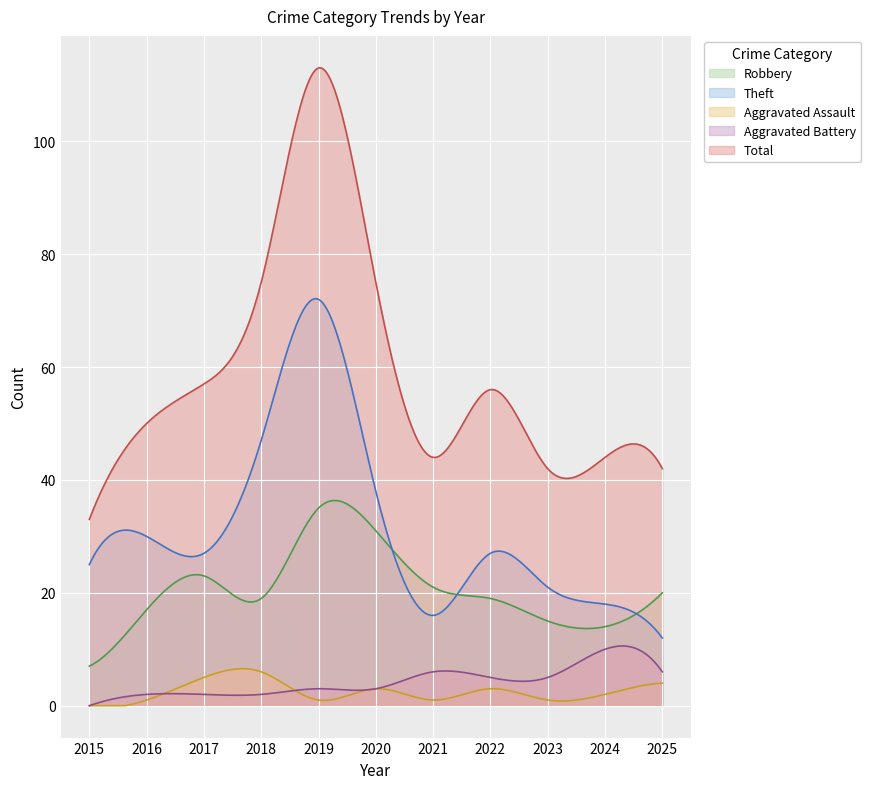

Where does the Robbery series first go above 19?

2017